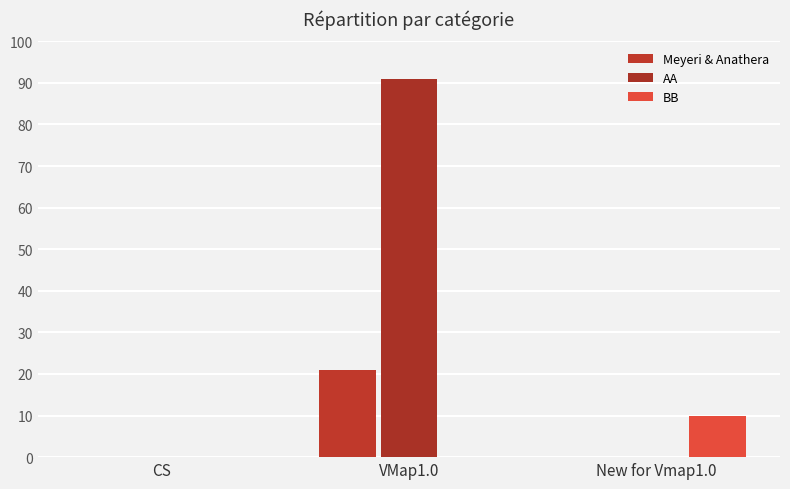

Which series changed the most between CS and New for Vmap1.0?

BB